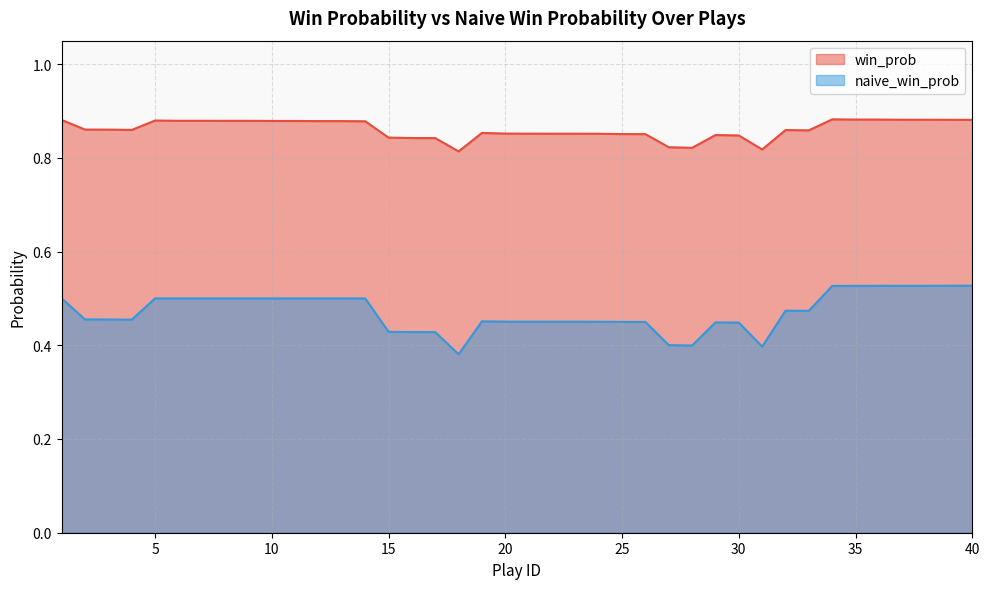

What is the average value of the win_prob series?

0.9